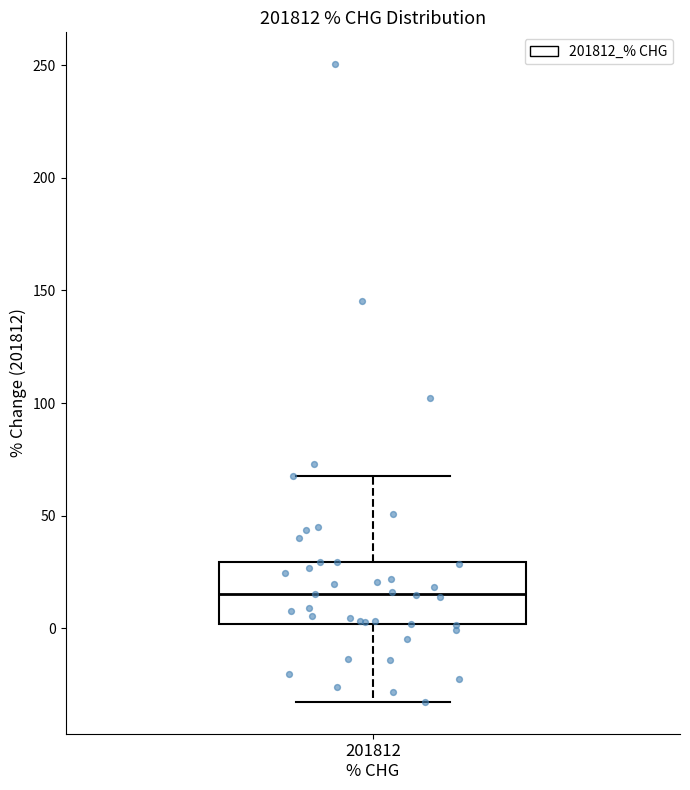

Where does the median line of the box for 201812 % CHG sit on the y-axis? The values are not printed on the chart, so give them approximately, as read against the axis.

15